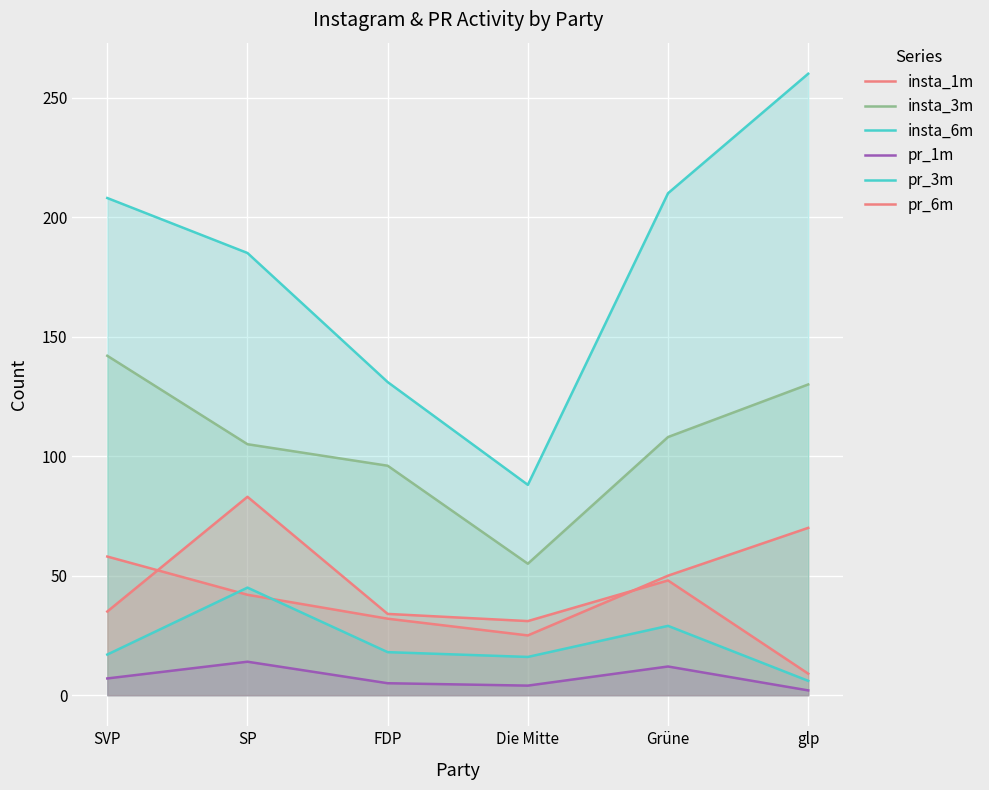

At which label does insta_6m reach its minimum?

Die Mitte